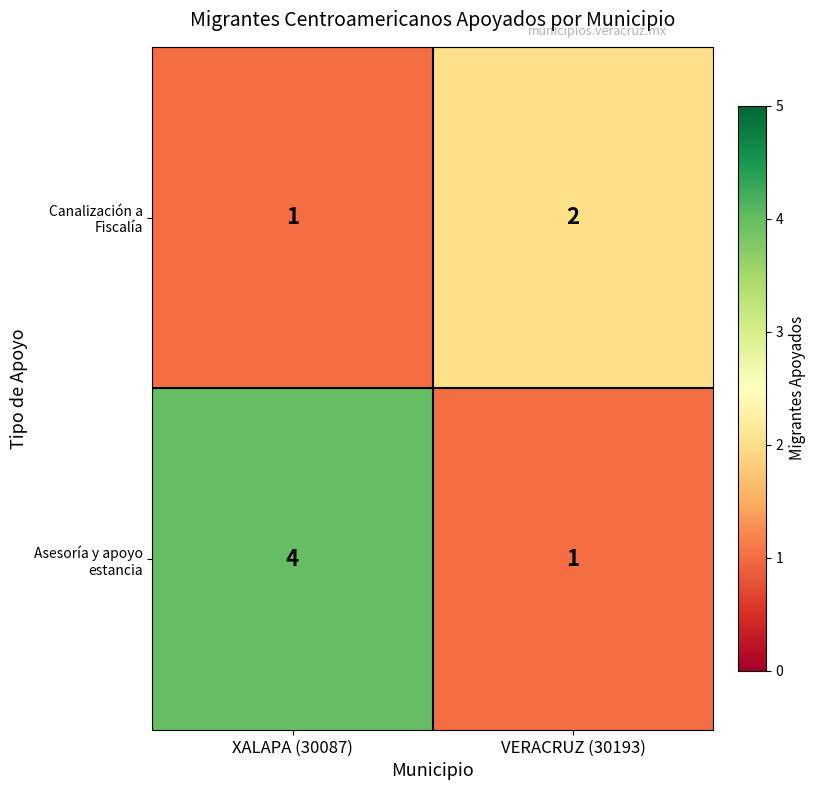

How many data points does each series have?

2